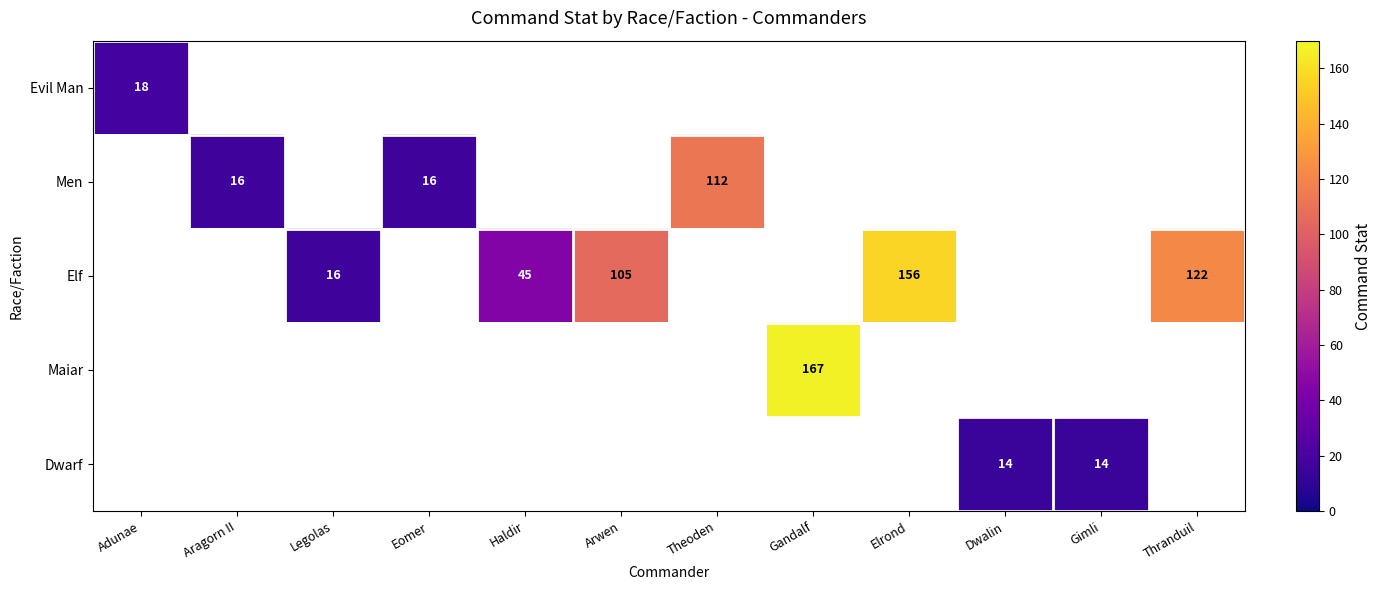

The value of Elf at Legolas is 26. True or false?

False